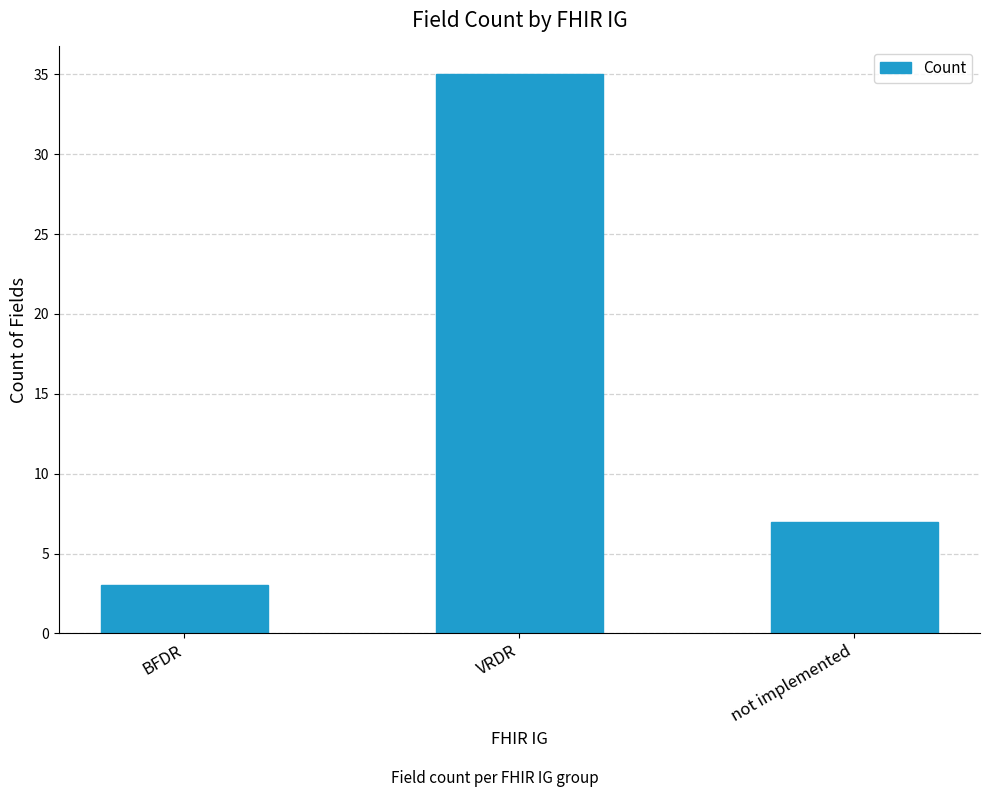

Is it true that the value at VRDR is 58?

False